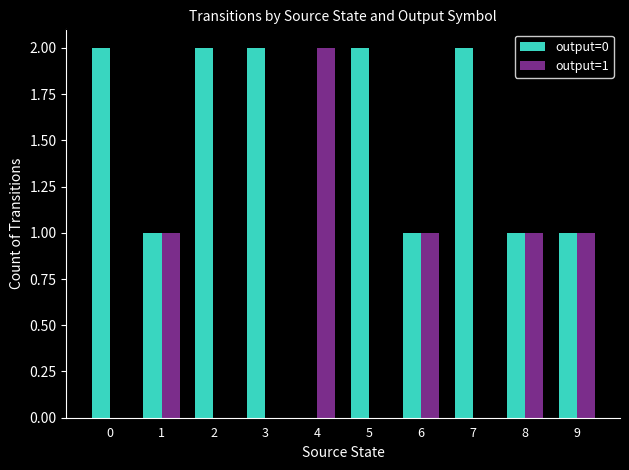

The output=0 series shows 3 at 7. True or false?

False